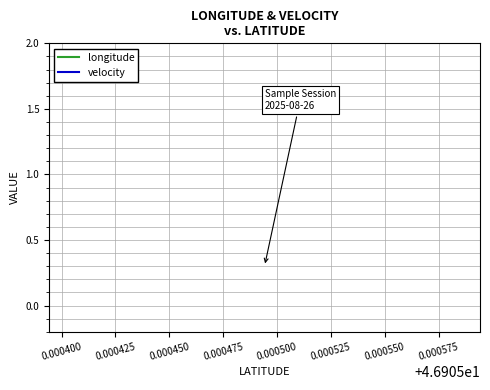

Is it true that longitude equals 0.1 at 14?

False